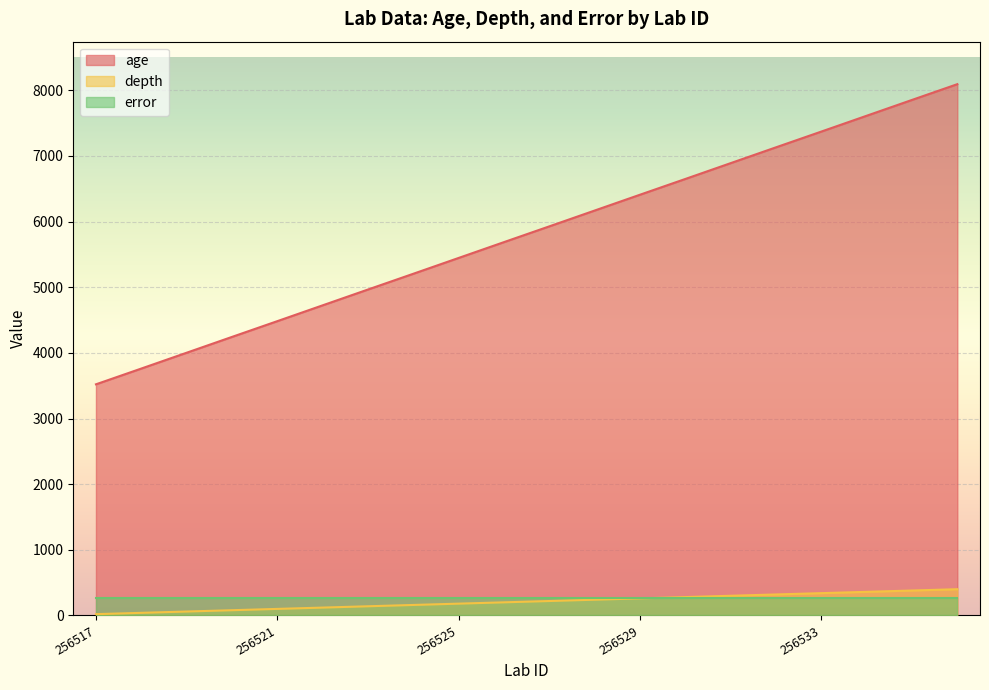

True or false: depth and age cross at least once.

False